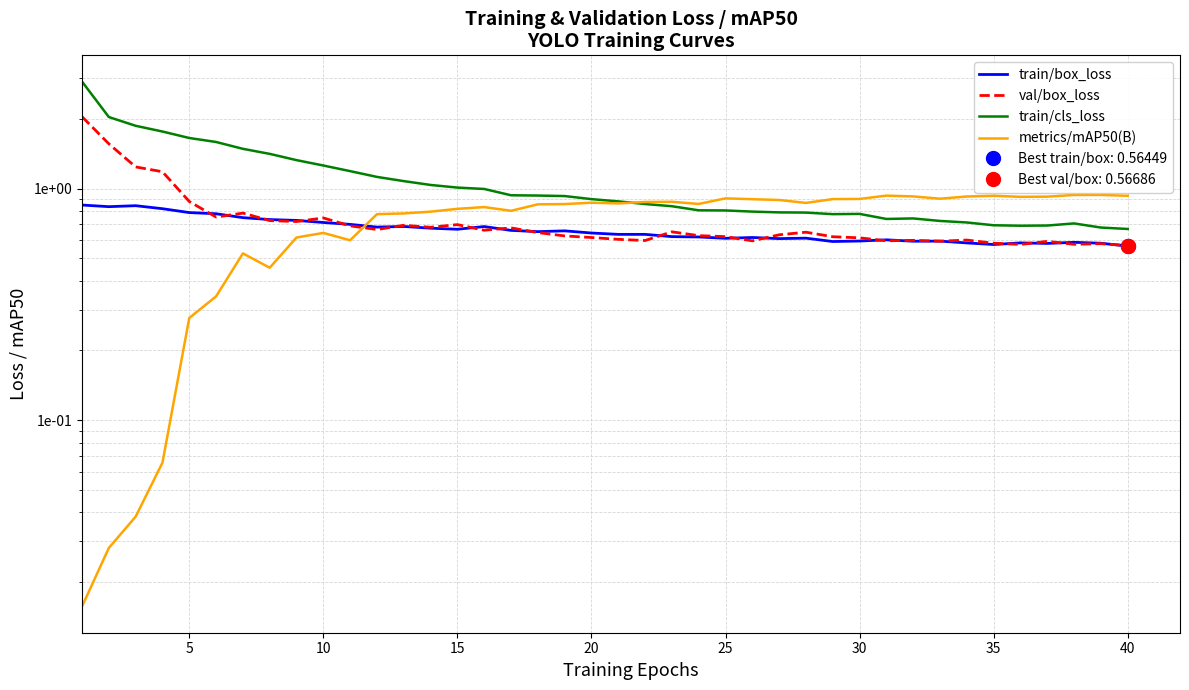

Is the value of val/box_loss at 14 greater than the value of train/box_loss at 32?

Yes